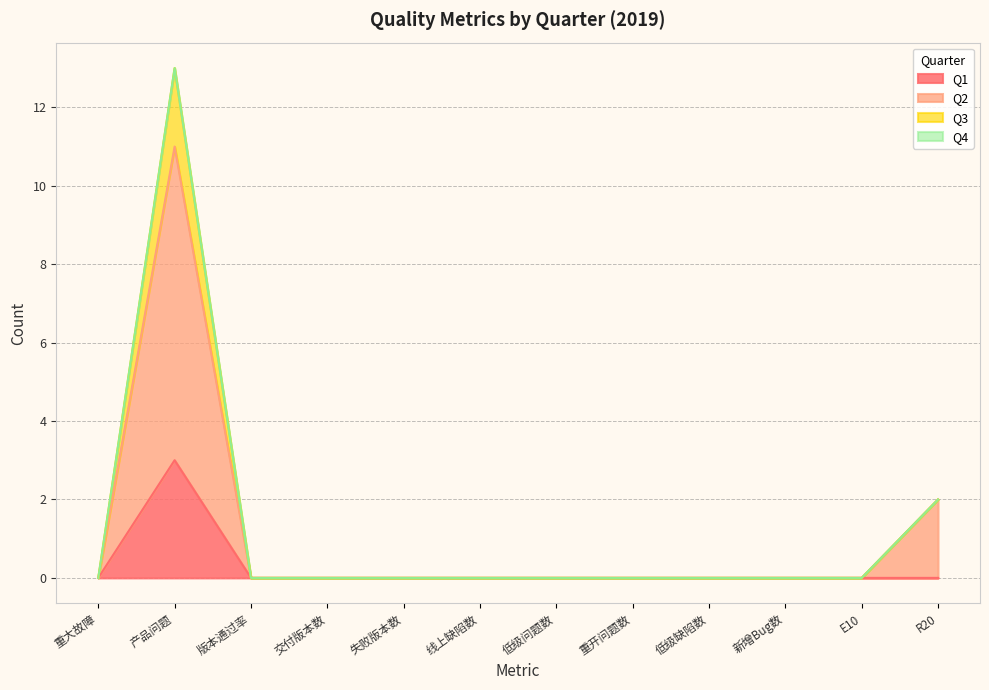

True or false: Q2 has more than 1 interior local peaks.

False